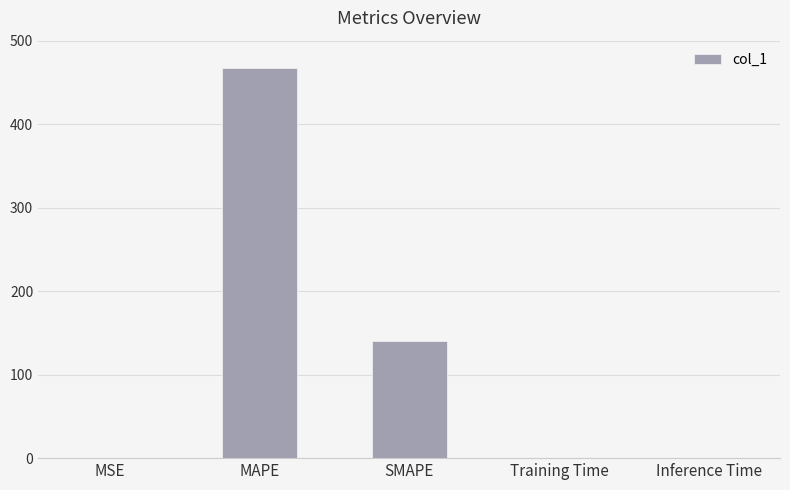

True or false: the data shows 0.0 at MSE.

True